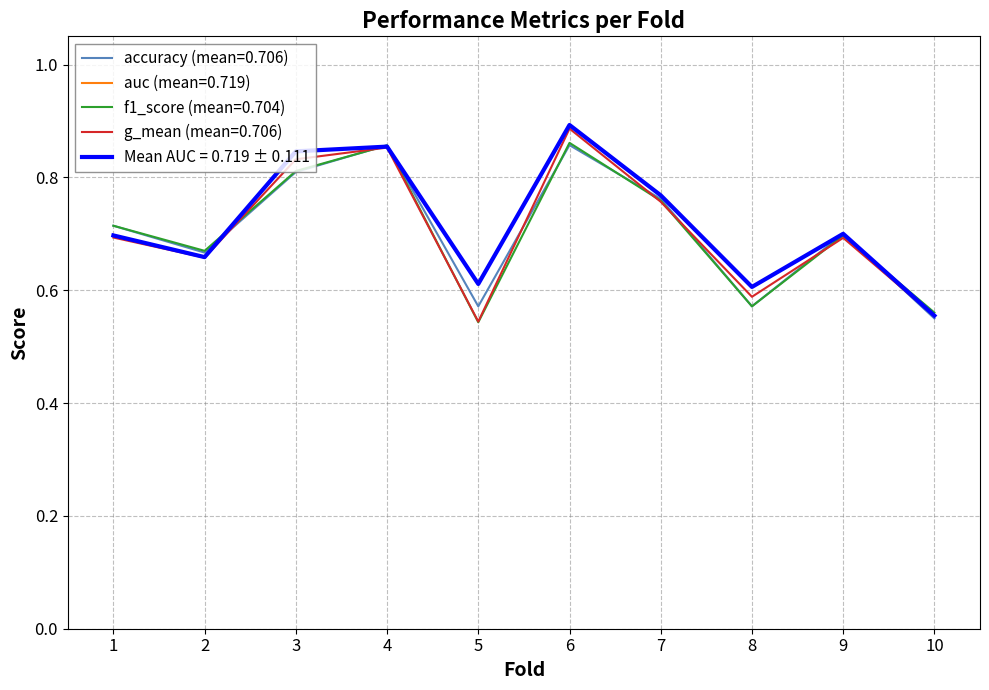

Does the chart have visible grid lines?

Yes